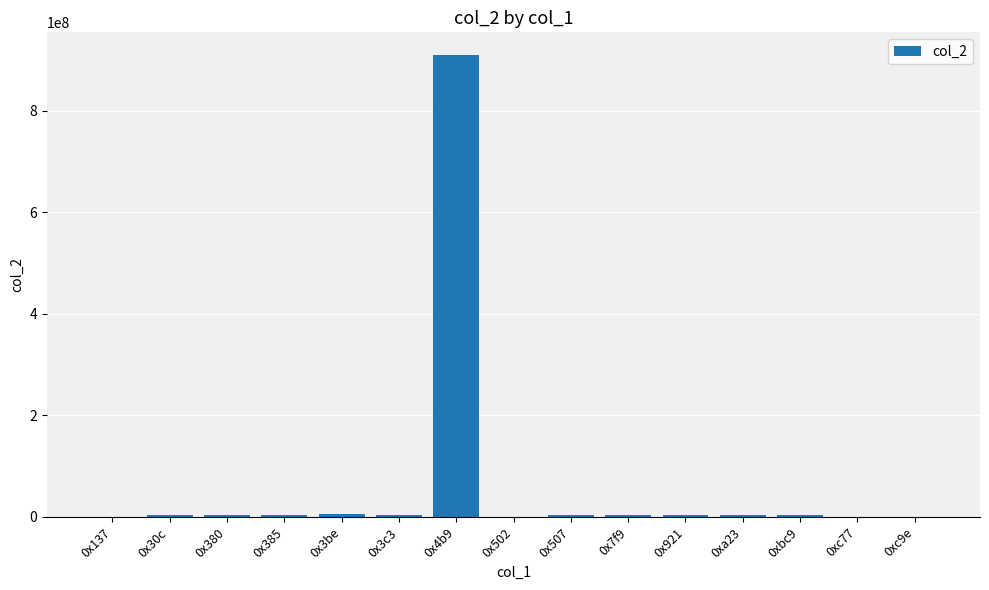

Which category has the highest value across all series?

0x4b9